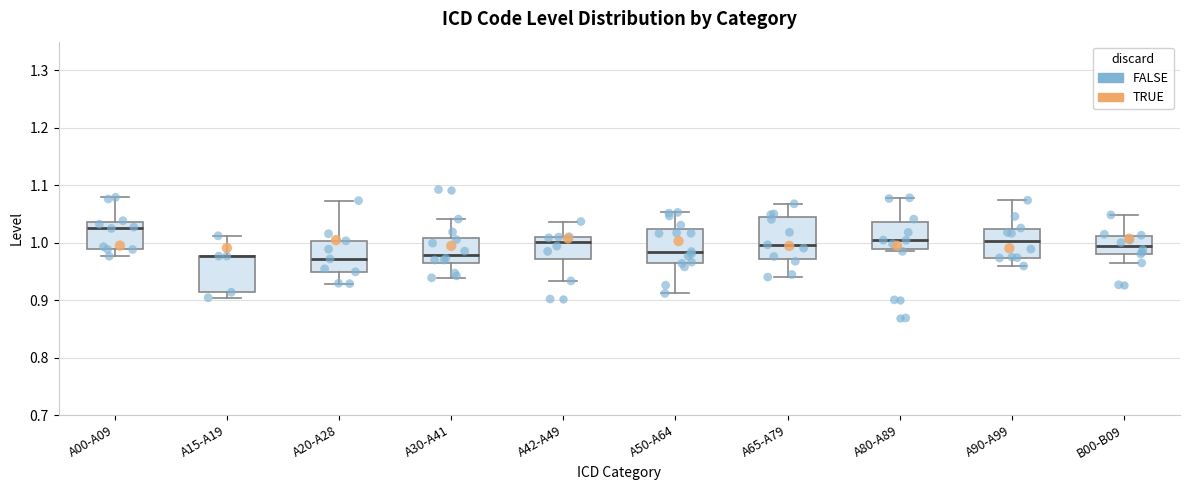

Where does the median line of the box for A65-A79 sit on the y-axis? The values are not printed on the chart, so give them approximately, as read against the axis.

1.00